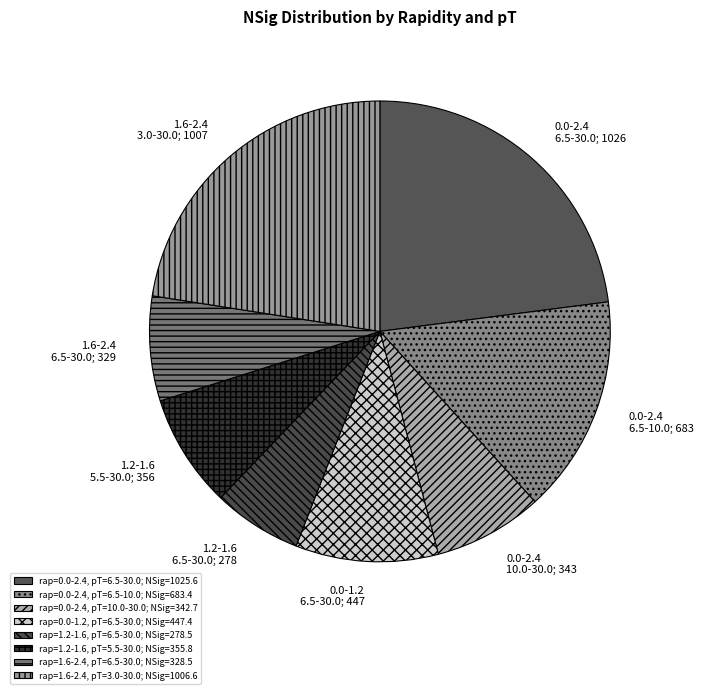

Count the number of slices in the pie.

8